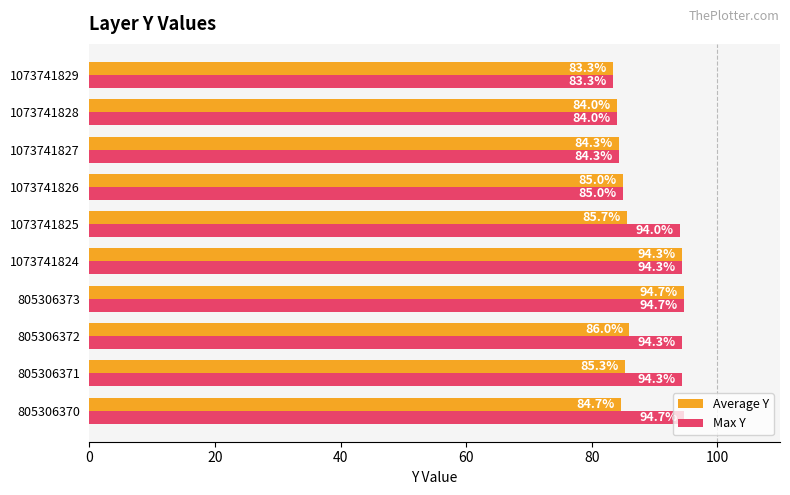

Which series has the largest total across all categories?

Max Y